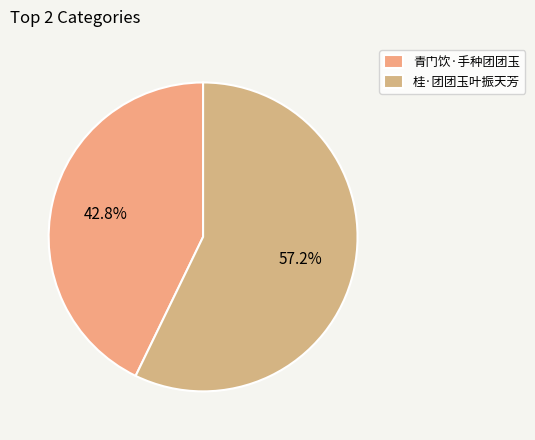

Does any single category account for the majority?

Yes